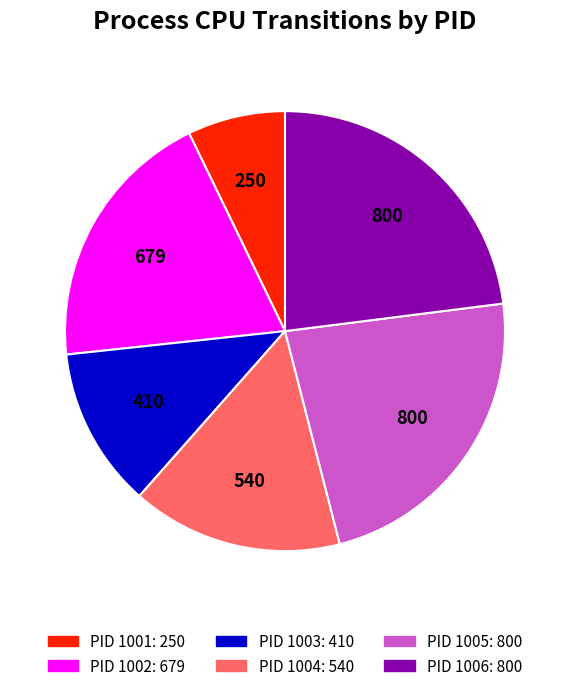

Is there any slice that represents more than half of the pie?

No